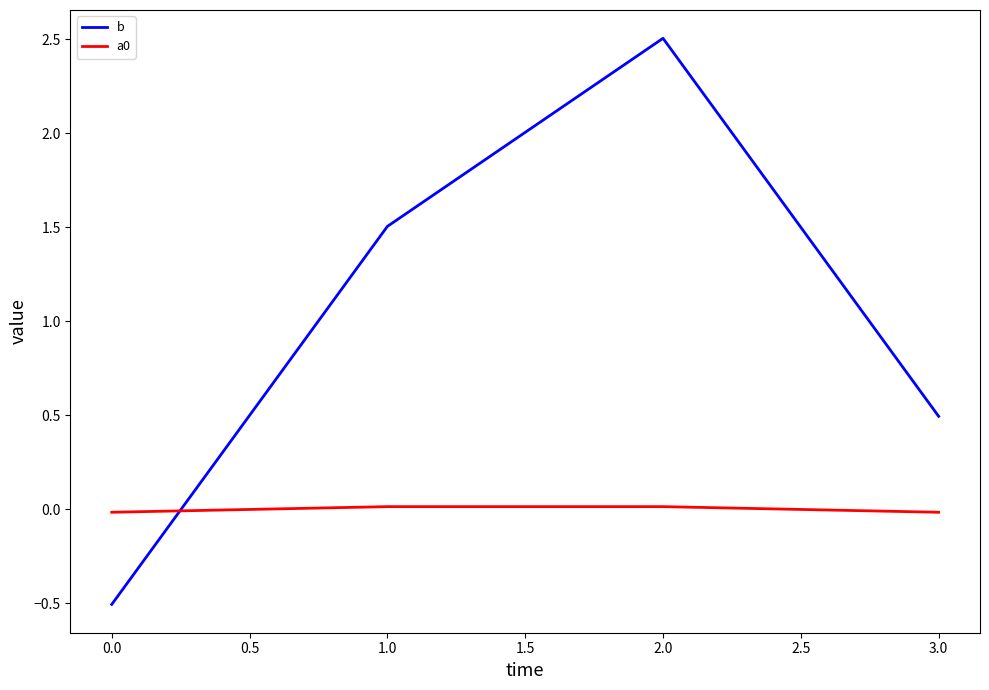

At which category is the sum across all series the highest?

2.0